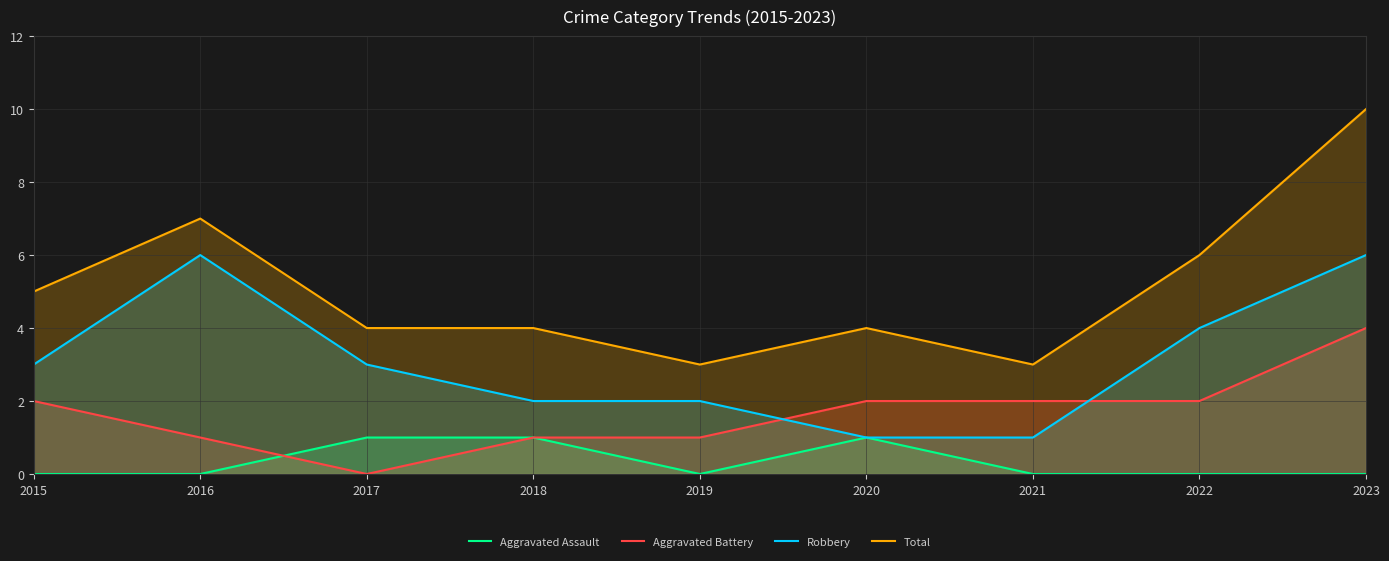

At which category does Aggravated Assault reach its first local valley?

2019